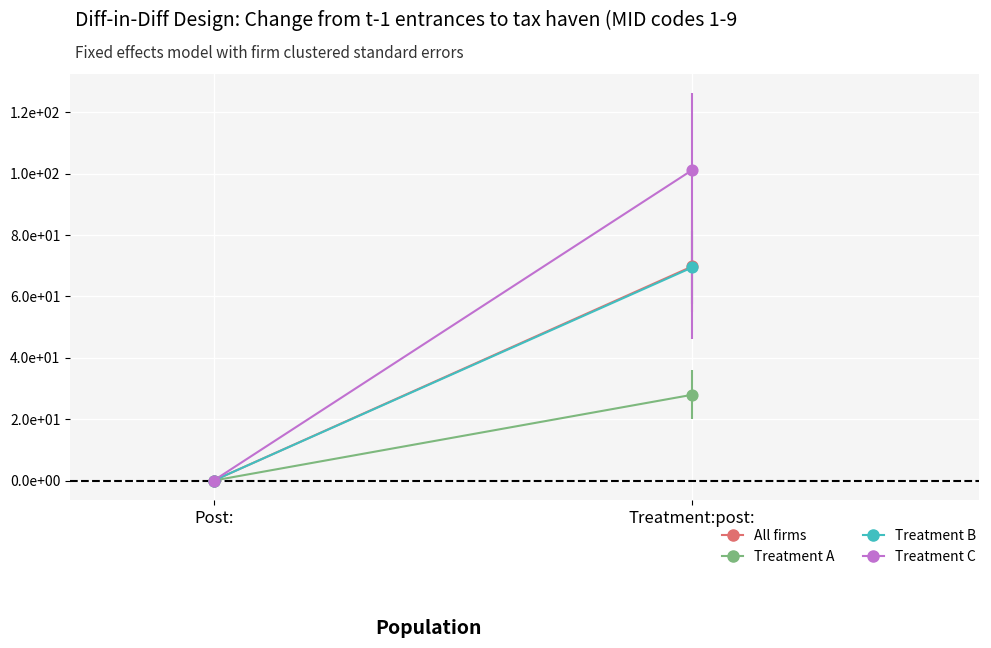

What are all the series names shown in the legend?

All firms, Treatment A, Treatment B, Treatment C